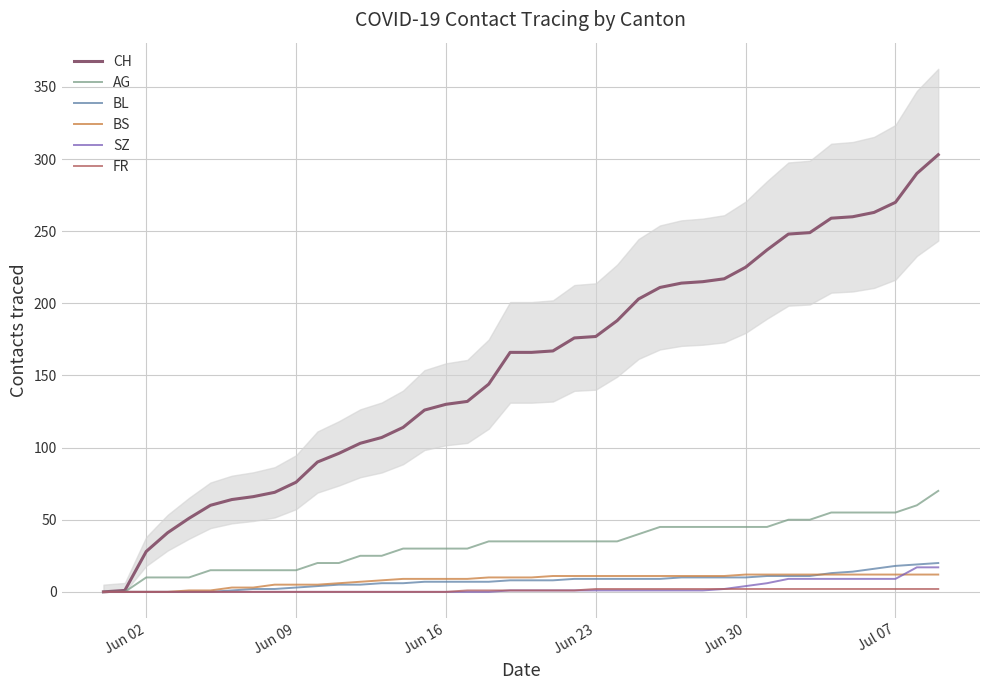

Is the value of BL at 17 greater than the value of AG at Jun 16?

No